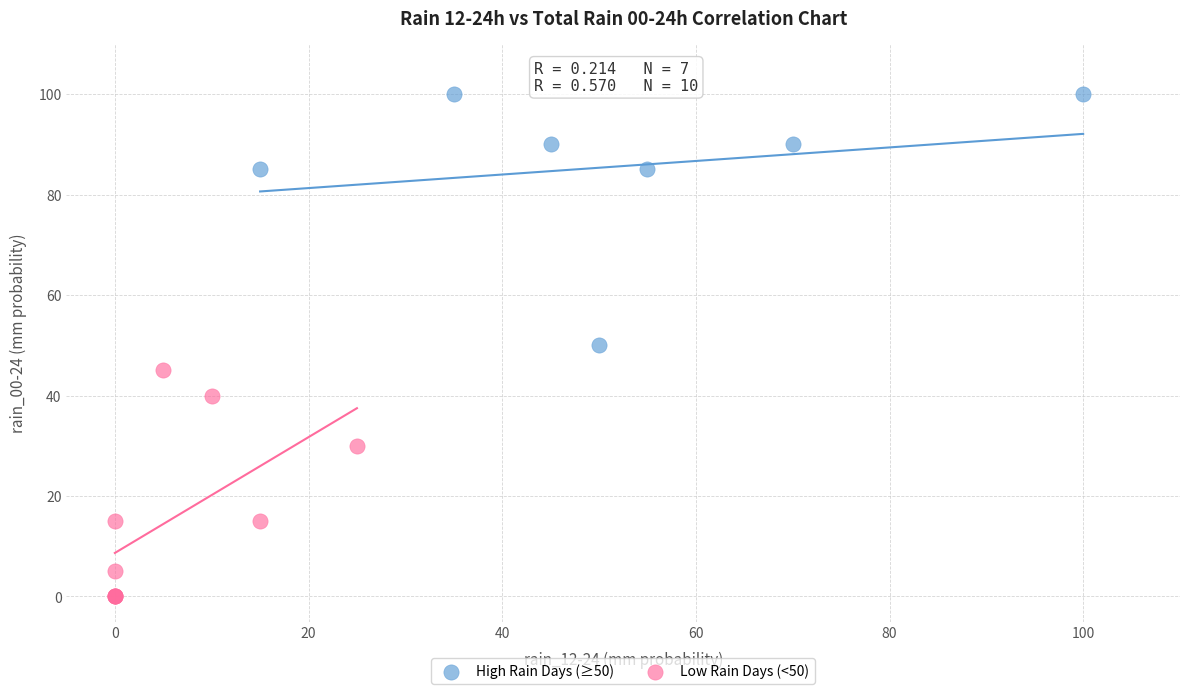

Which series has the largest Y range (max minus min)?

High Rain Days (≥50)